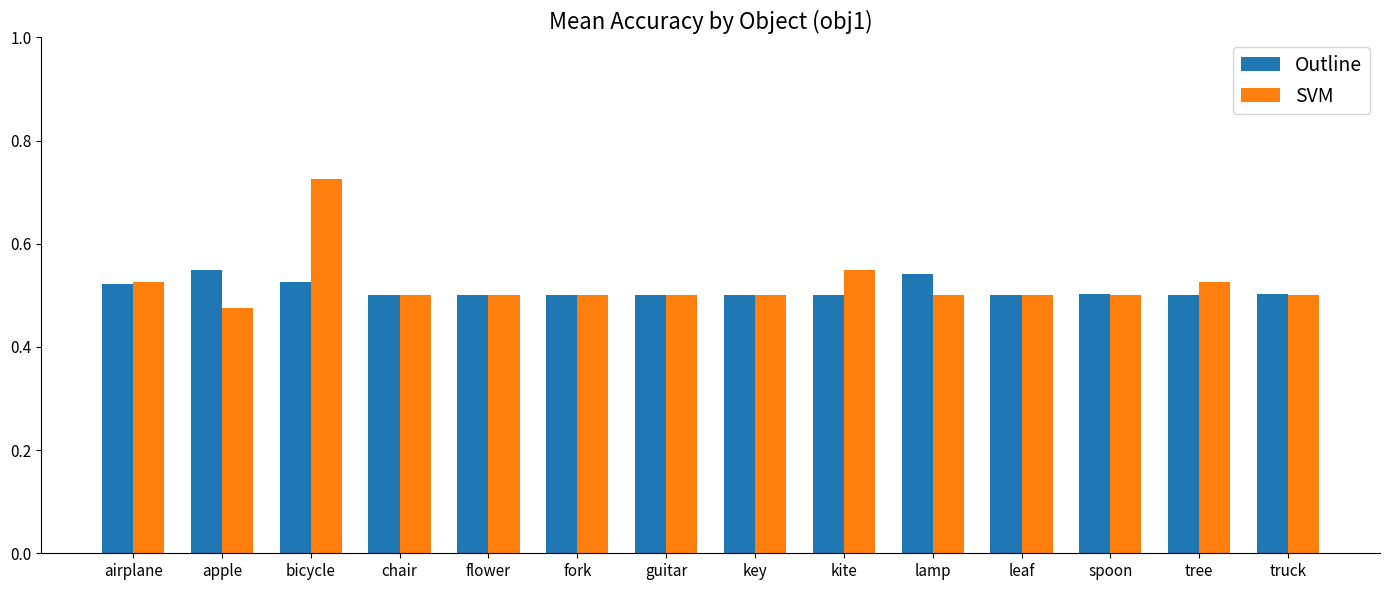

At which category is the sum across all series the highest?

bicycle